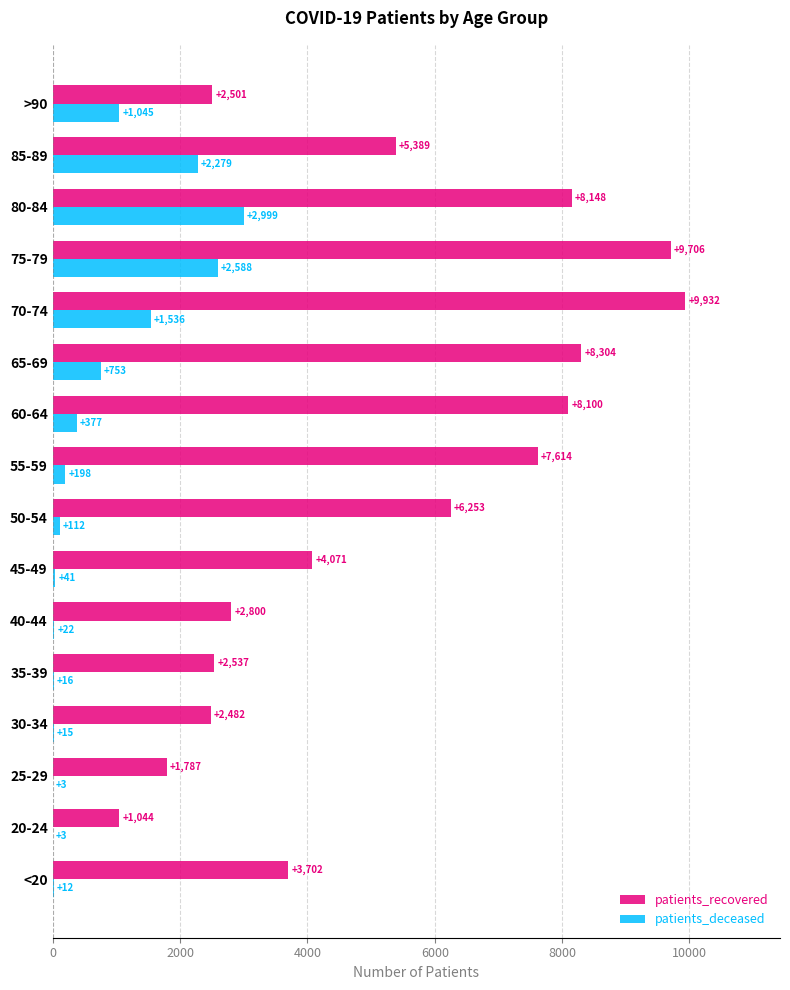

Where is patients_recovered nearest to the value 5488?

85-89